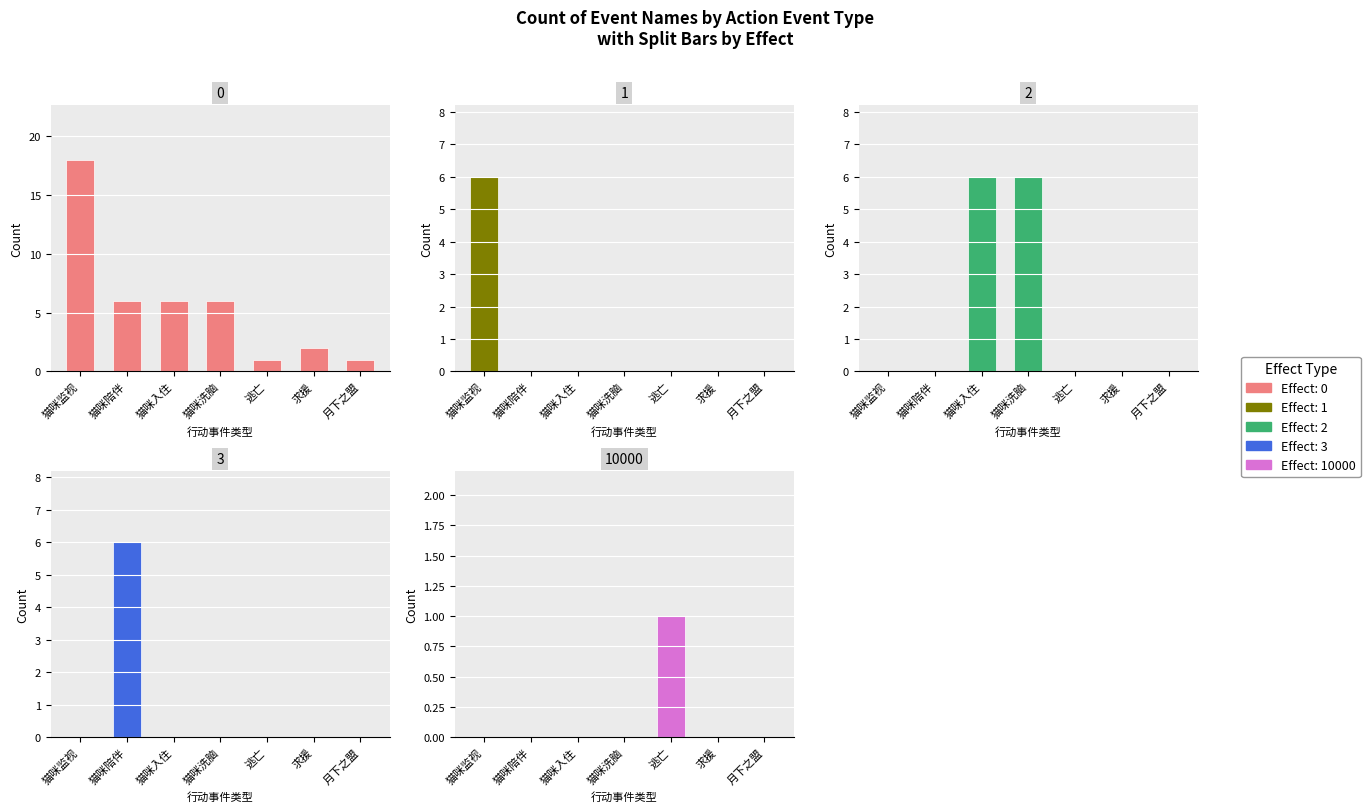

What is the sum of the Effect=0 values at 猫咪洗脑 and 求援?

8